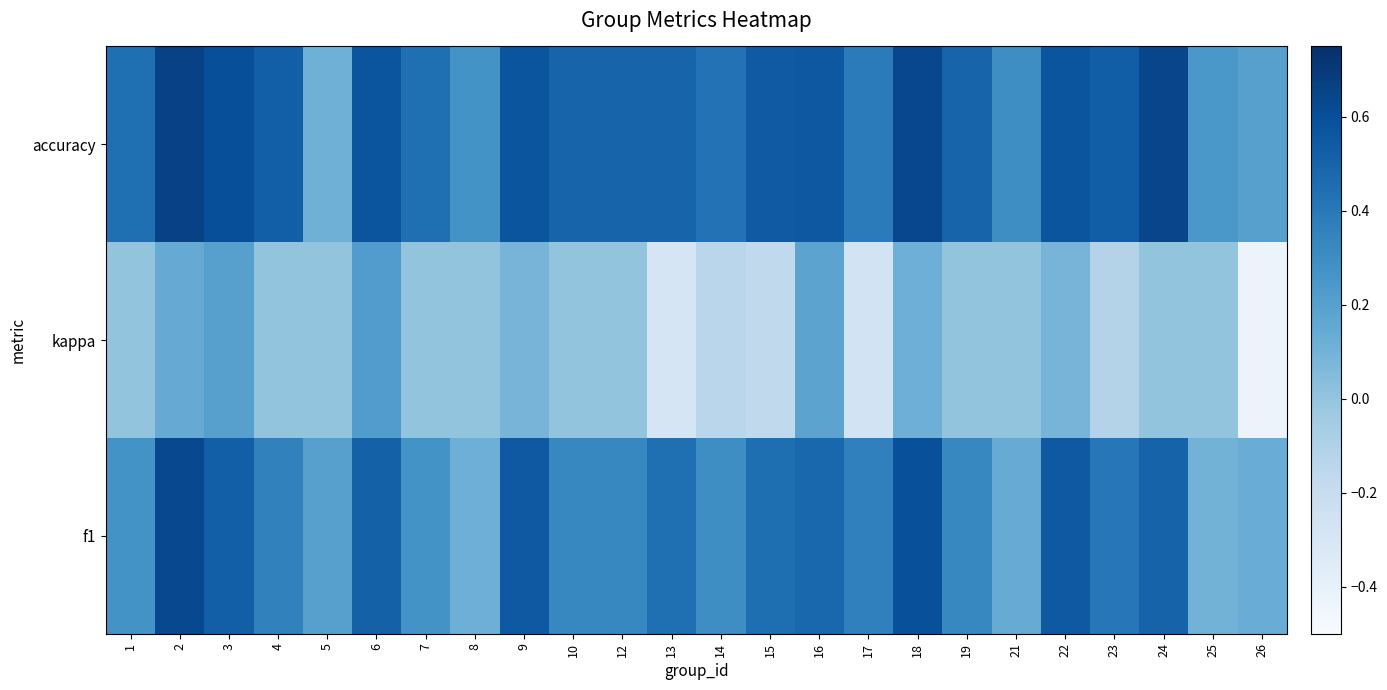

Rank the series at 3 from lowest to highest value.

kappa, f1, accuracy